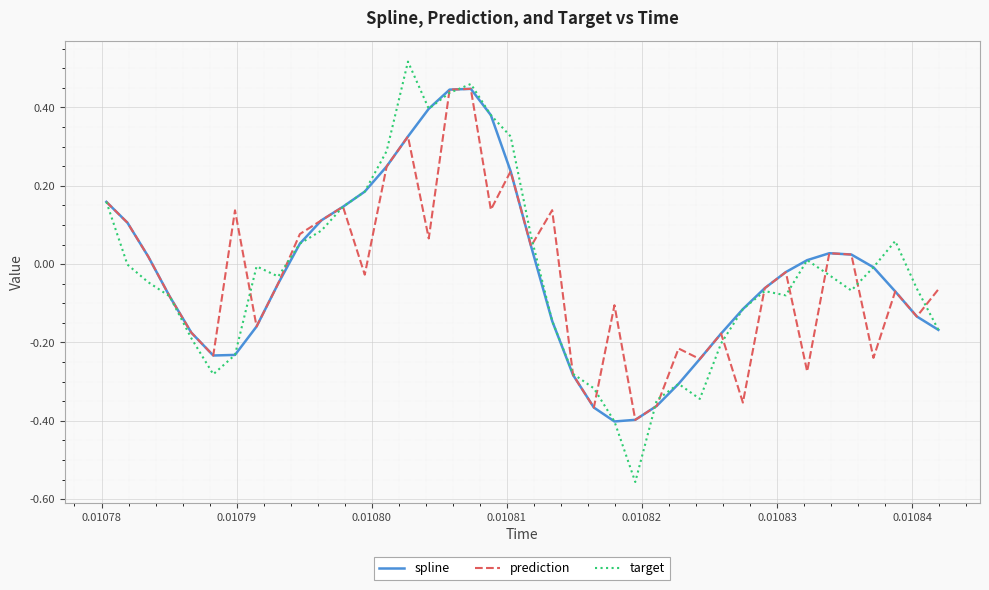

What are all the series names shown in the legend?

spline, prediction, target